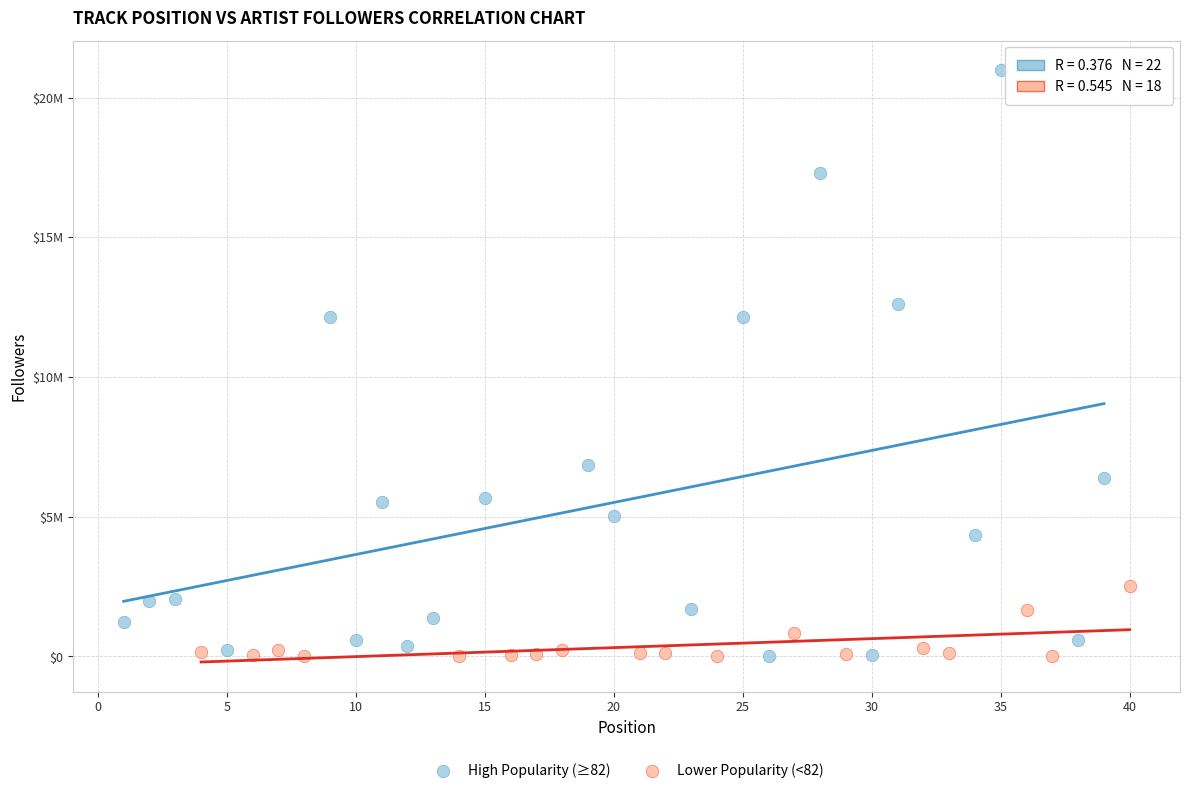

What are all the series names shown in the legend?

High Popularity (≥82), Lower Popularity (<82)